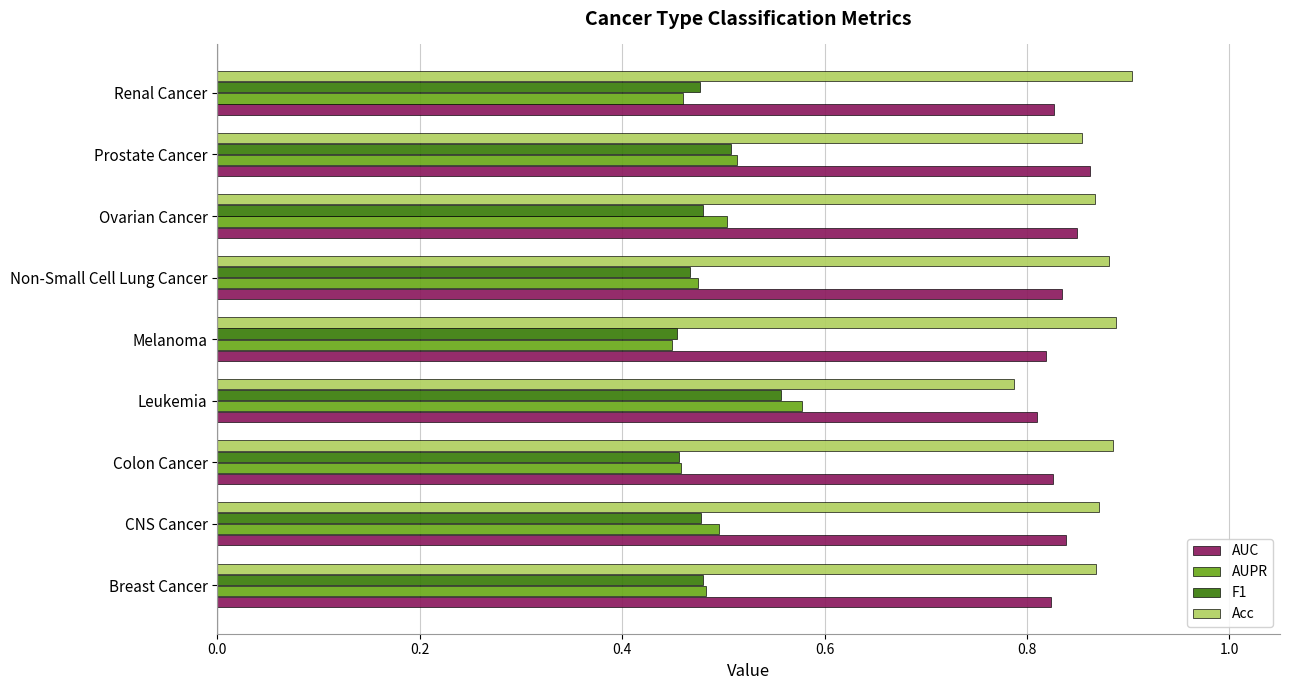

Is the value of F1 at Renal Cancer greater than the value of Acc at CNS Cancer?

No